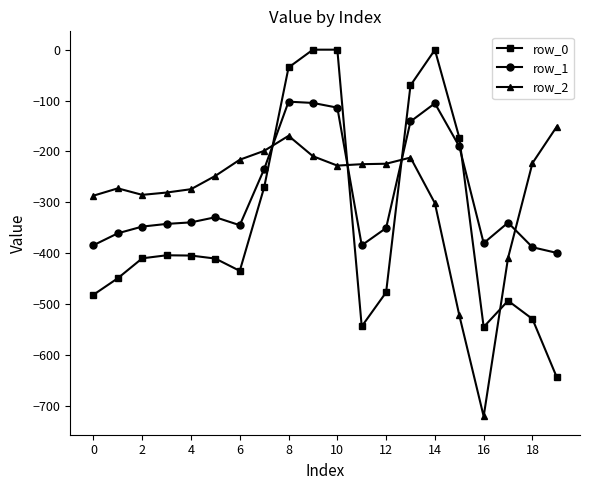

Which series has the widest spread of values?

row_0